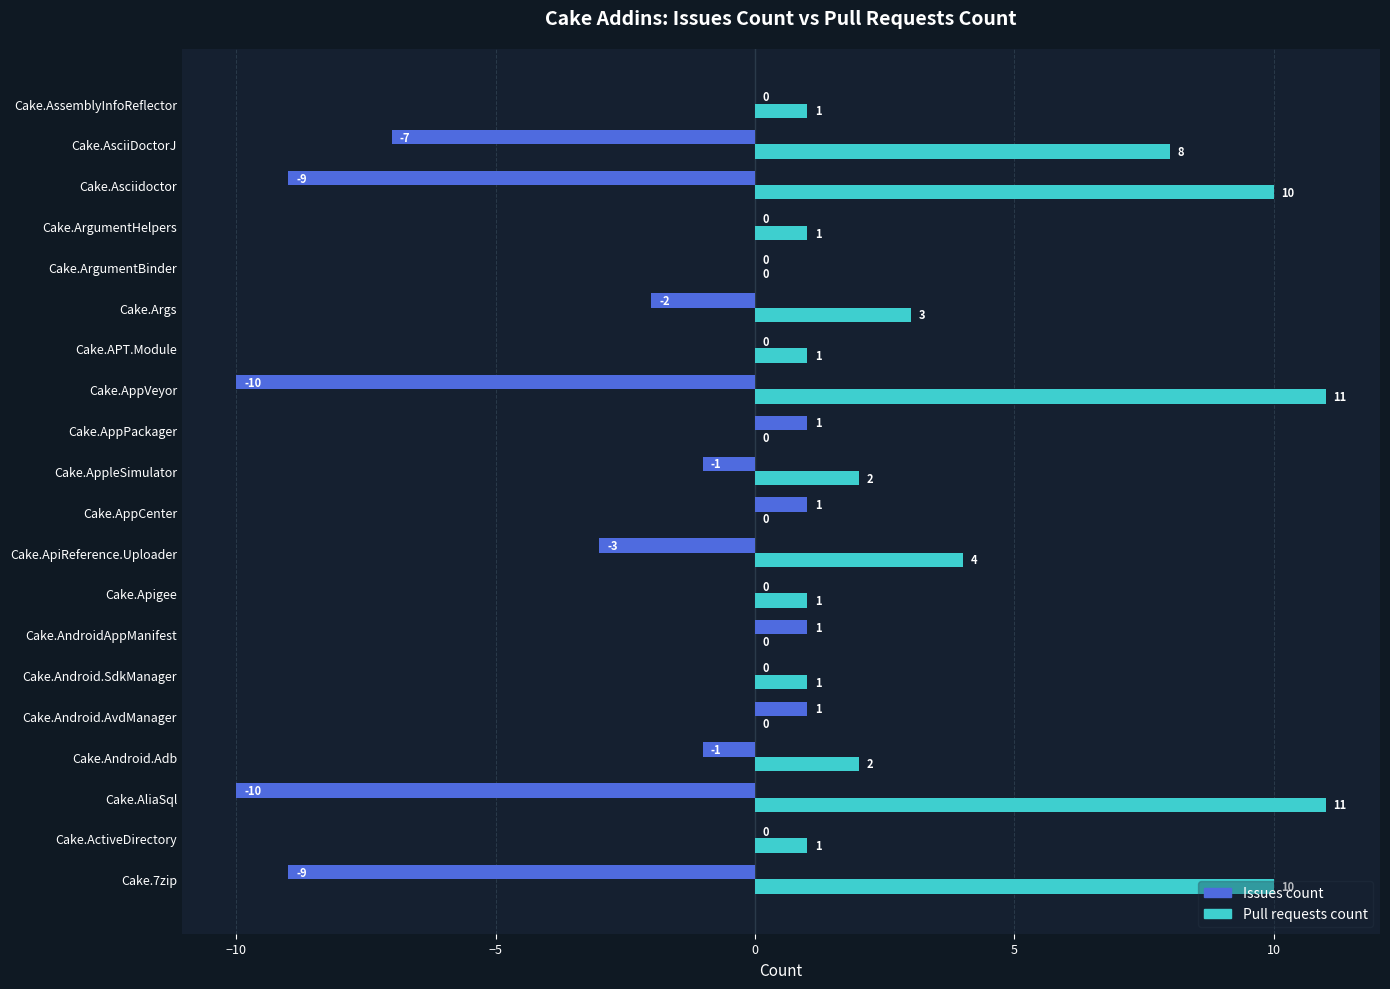

What is the maximum value shown in the chart?

11